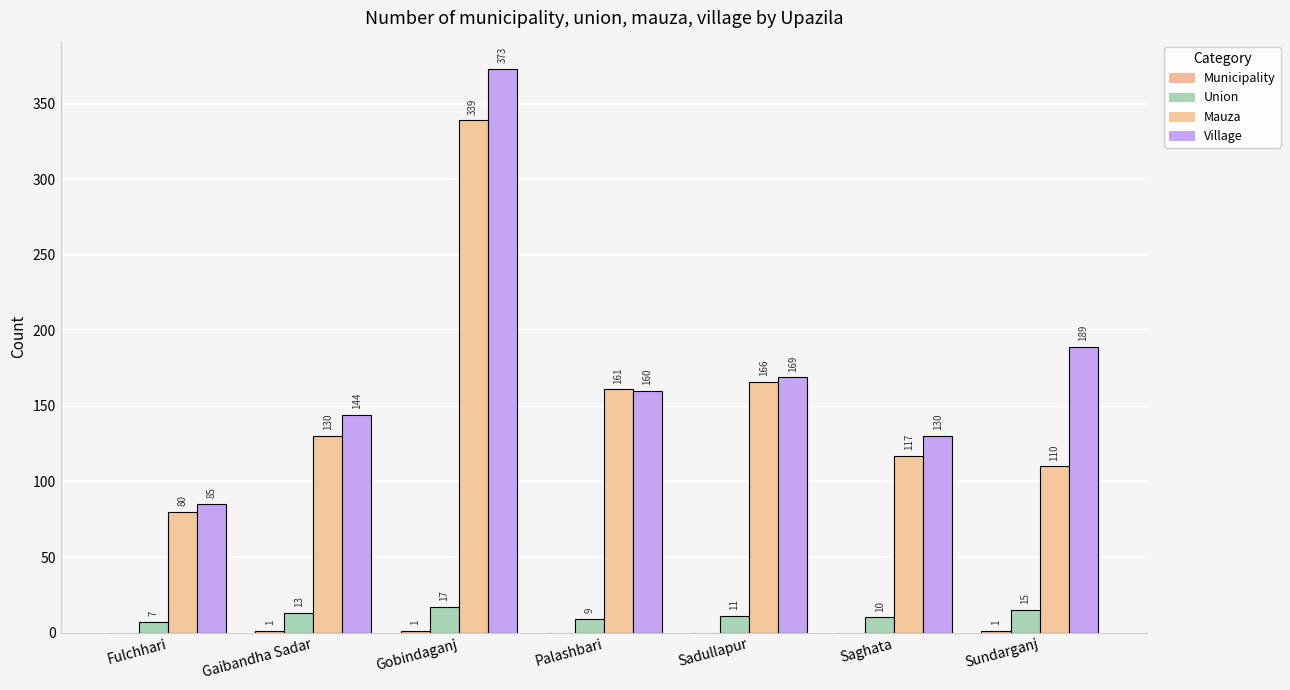

What is the label of the 2nd bar from the left?

Gaibandha Sadar